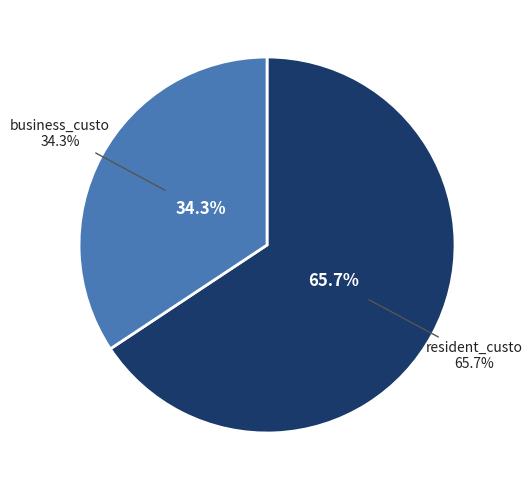

Which slice represents more than half of the pie?

resident_custo